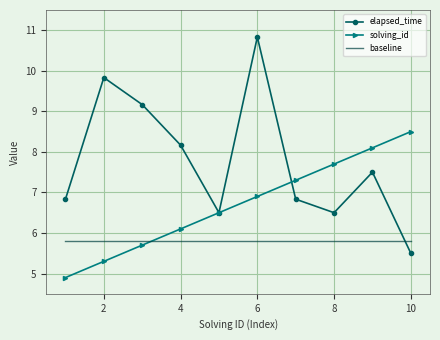

Which series has the widest spread of values?

elapsed_time